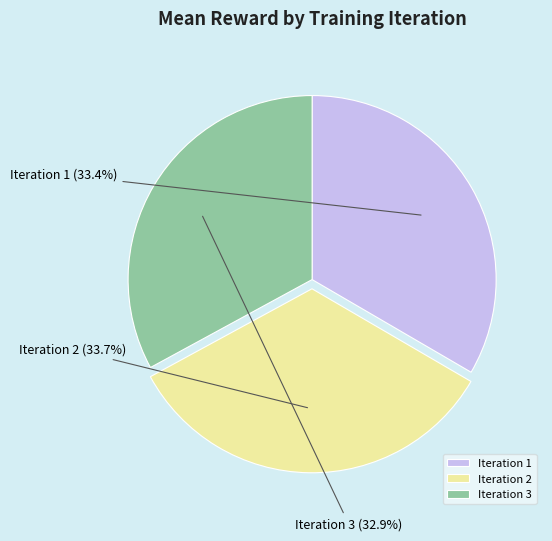

What portion of the pie excludes Iteration 2?

66.3%